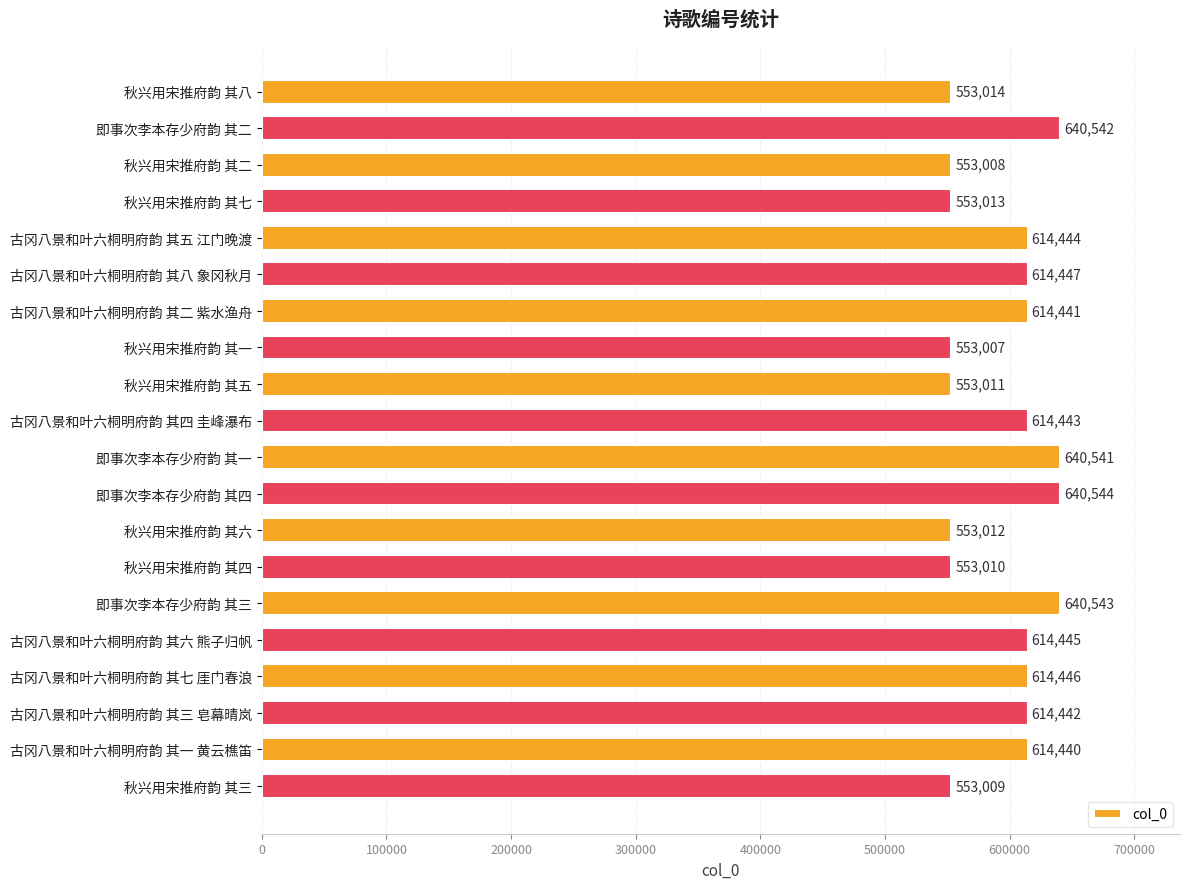

Reading top to bottom, extract all data points from this chart.

553014	640542	553008	553013	614444	614447	614441	553007	553011	614443	640541	640544	553012	553010	640543	614445	614446	614442	614440	553009